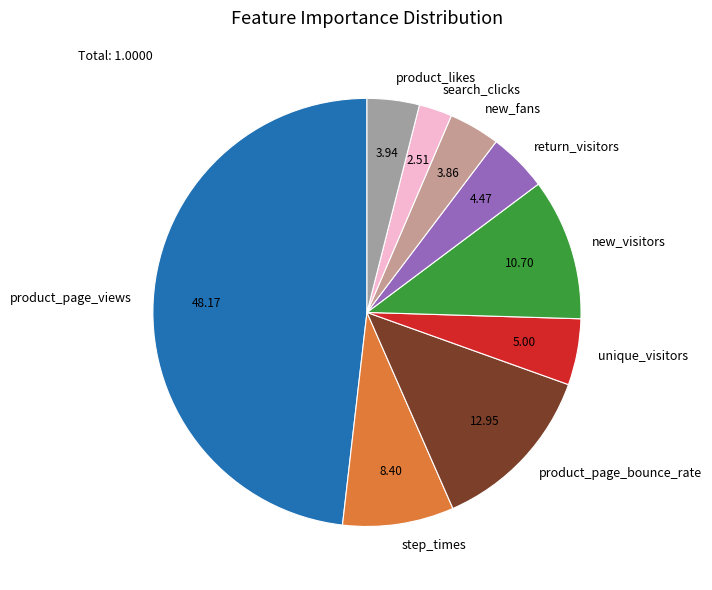

Between product_likes and step_times, which is larger?

step_times